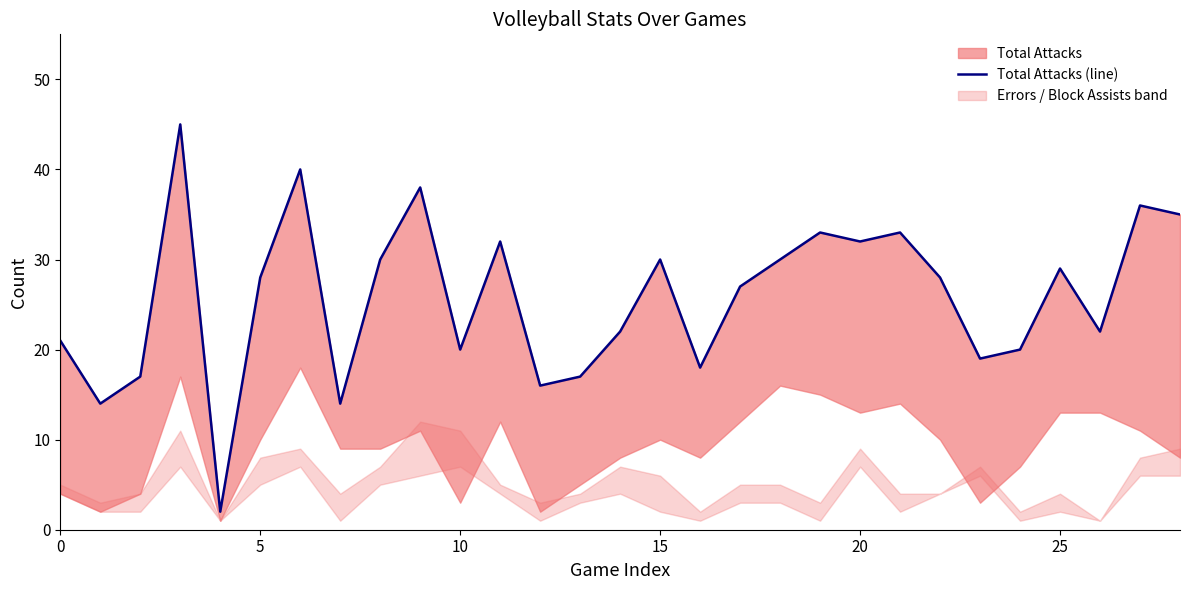

How many lines are shown in the chart?

1